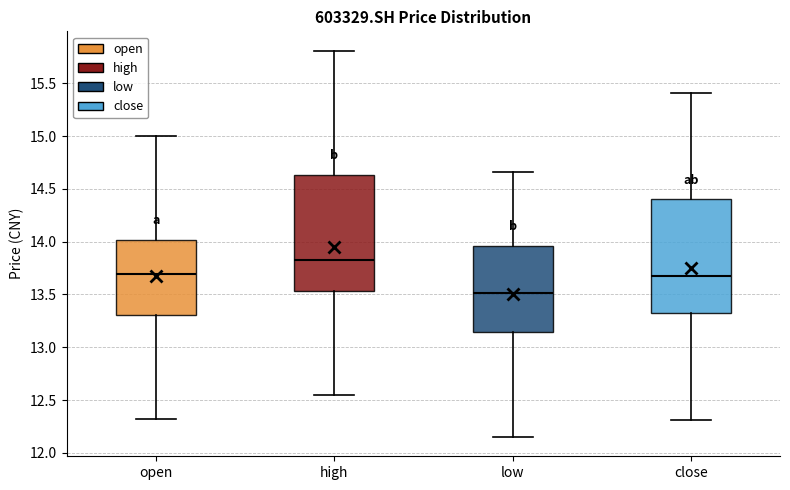

Reading left to right, read every box against the y-axis: the position of its median line, the range the box covers, and the ends of its whiskers. The values are not printed on the chart, so give them approximately, as read against the axis.

open: median 13.70, box 13.30 to 14.00, whiskers 12.30 to 15.00
high: median 13.85, box 13.55 to 14.65, whiskers 12.55 to 15.80
low: median 13.50, box 13.15 to 13.95, whiskers 12.15 to 14.65
close: median 13.70, box 13.35 to 14.40, whiskers 12.30 to 15.40